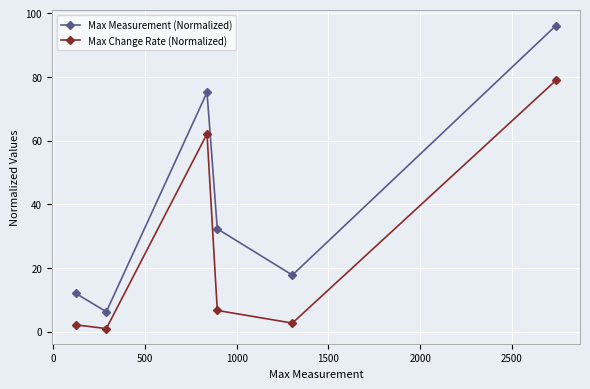

What are all the series names shown in the legend?

Max Measurement (Normalized), Max Change Rate (Normalized)